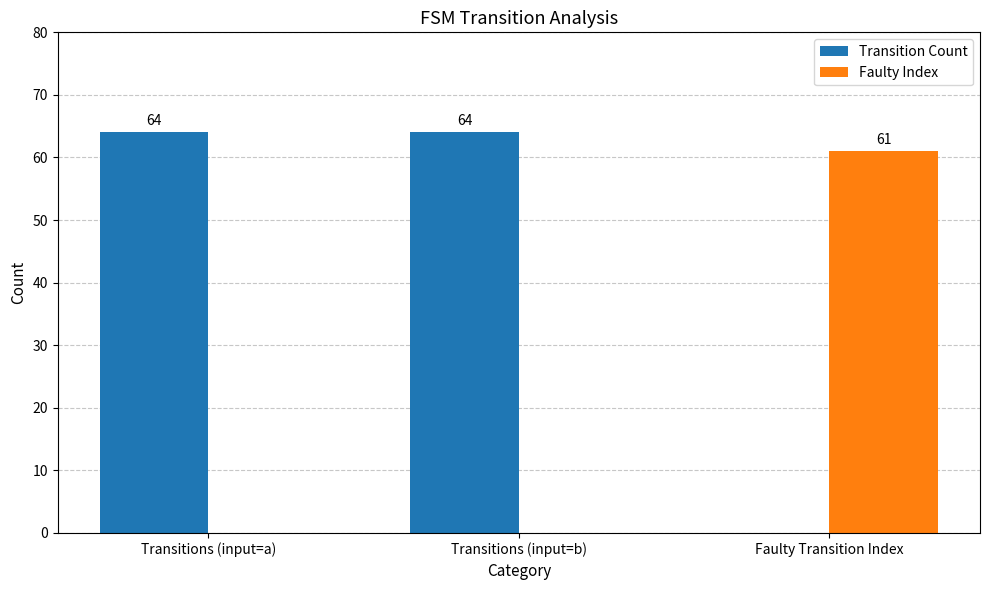

Is the value of Faulty Index at Faulty Transition Index greater than the value of Transition Count at Transitions (input=a)?

No